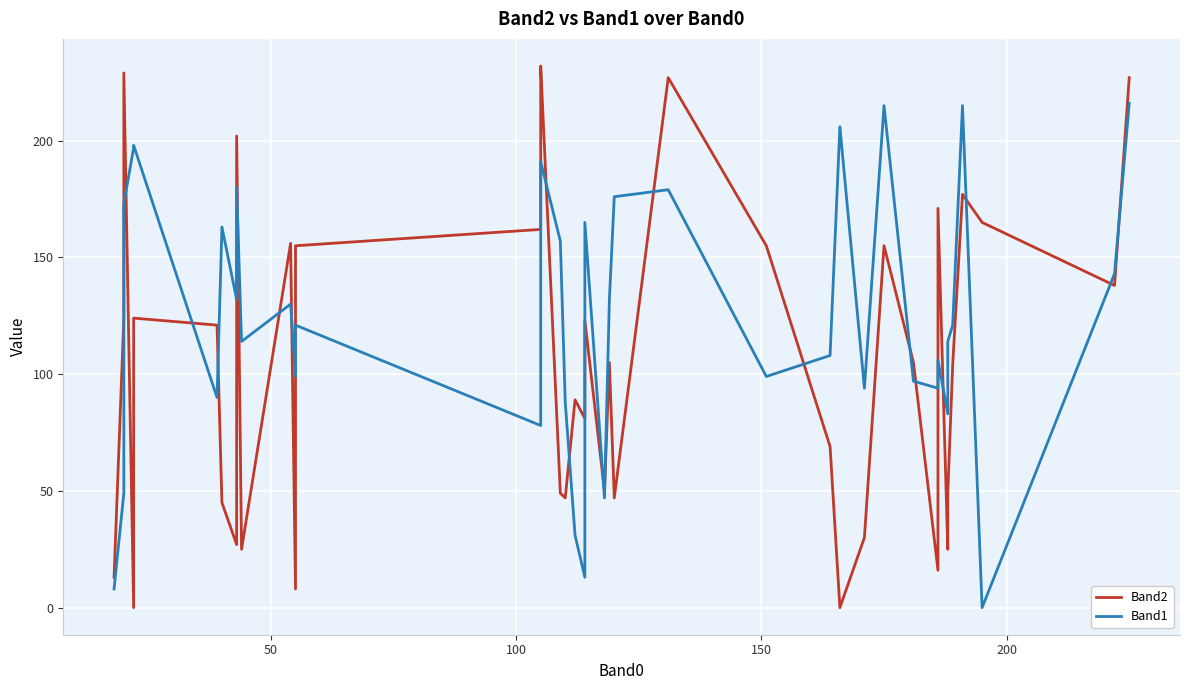

How many interior local peaks does the Band2 series have?

12